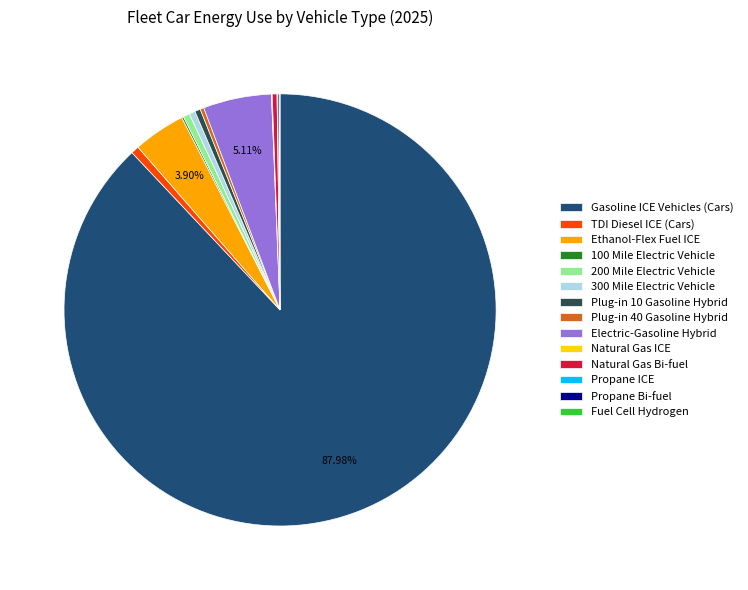

What is the largest slice in the pie chart?

Gasoline ICE Vehicles (Cars)